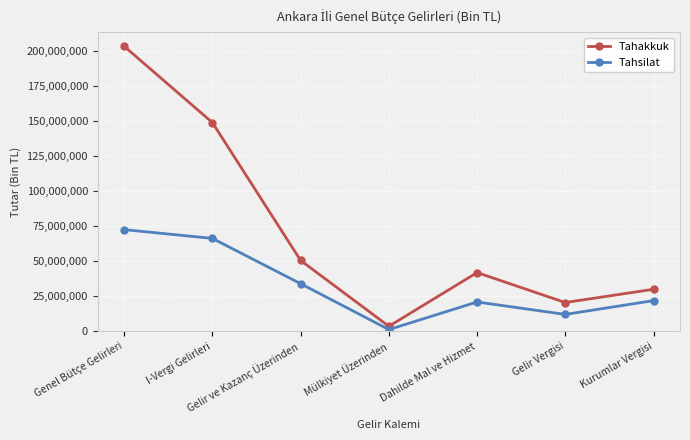

At how many categories does at least one series exceed 120983884?

2